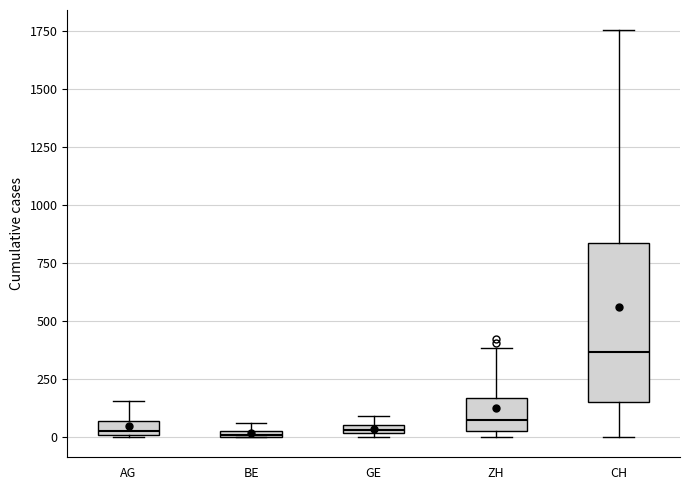

Which box is the tallest, from its lower edge to its upper edge?

CH